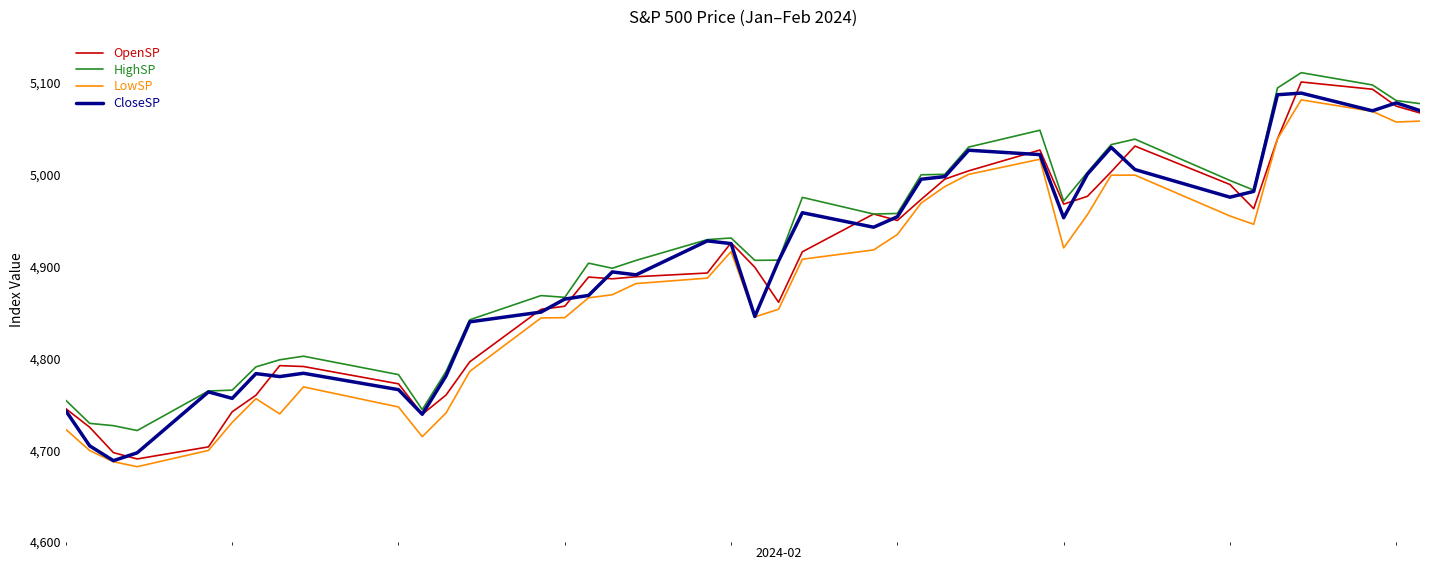

True or false: HighSP and LowSP cross at least once.

False